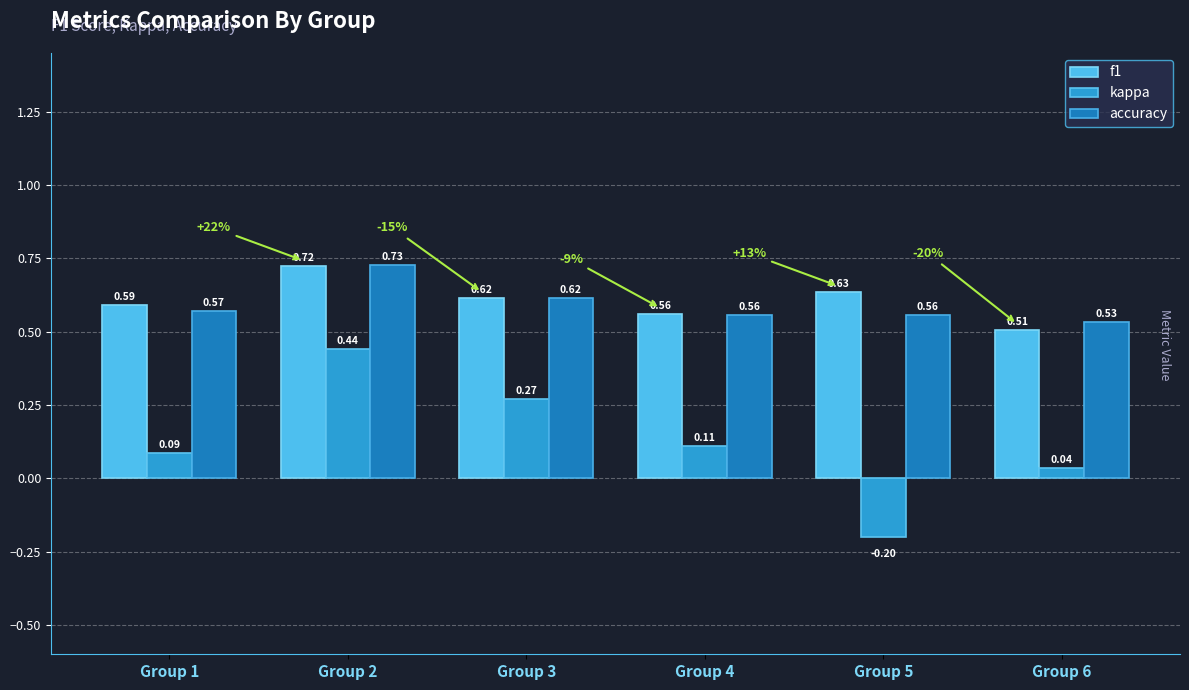

What is the smallest value displayed?

-0.2